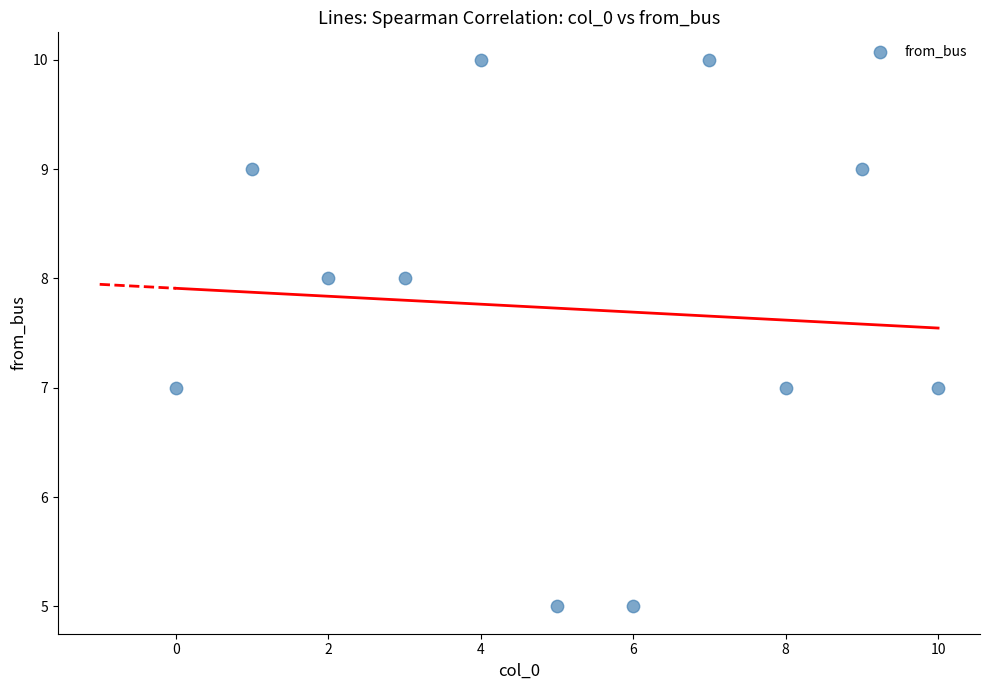

What is the average Y value?

8